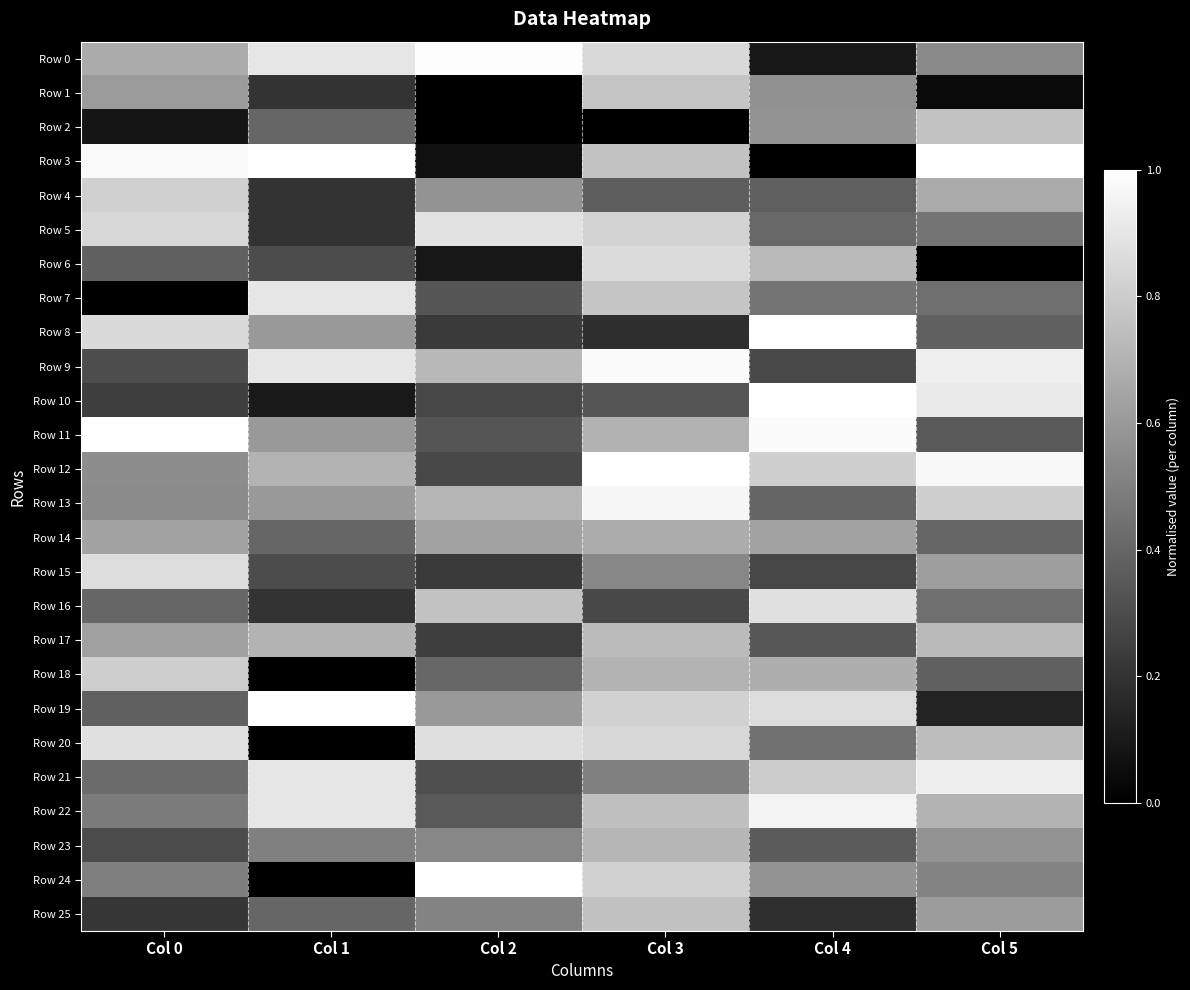

Between Col 4 and Col 5, which series saw the biggest shift?

Row 3